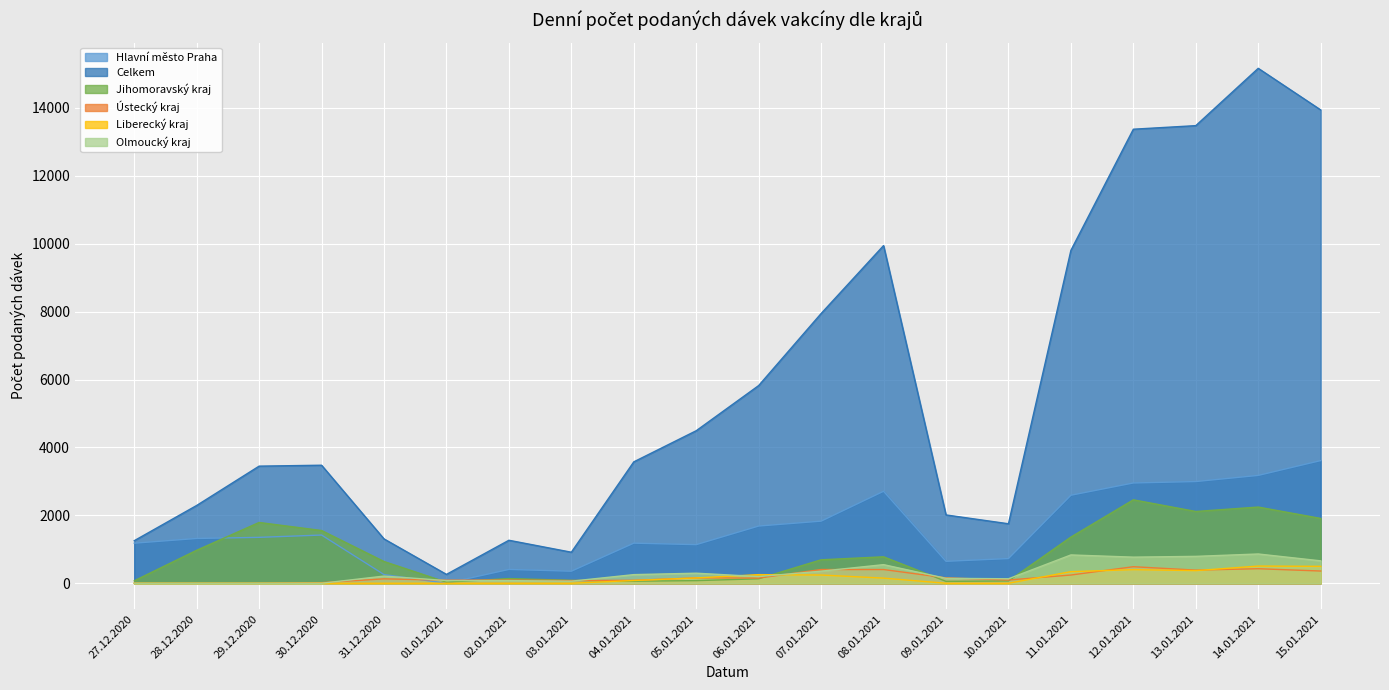

At how many categories does at least one series exceed 1764?

14